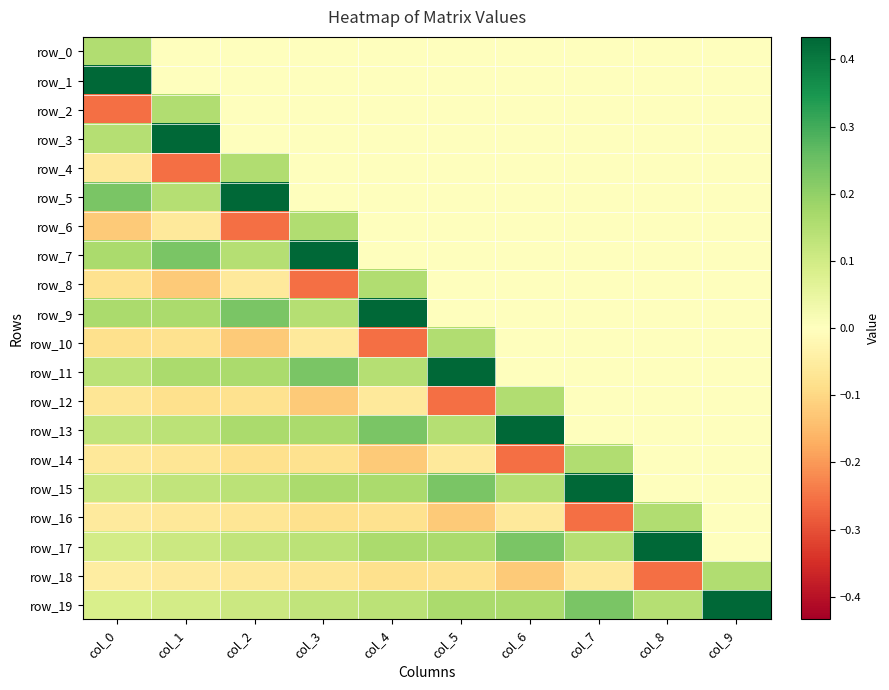

Rank the categories by row_19 value from lowest to highest.

col_0, col_1, col_2, col_3, col_4, col_8, col_6, col_5, col_7, col_9